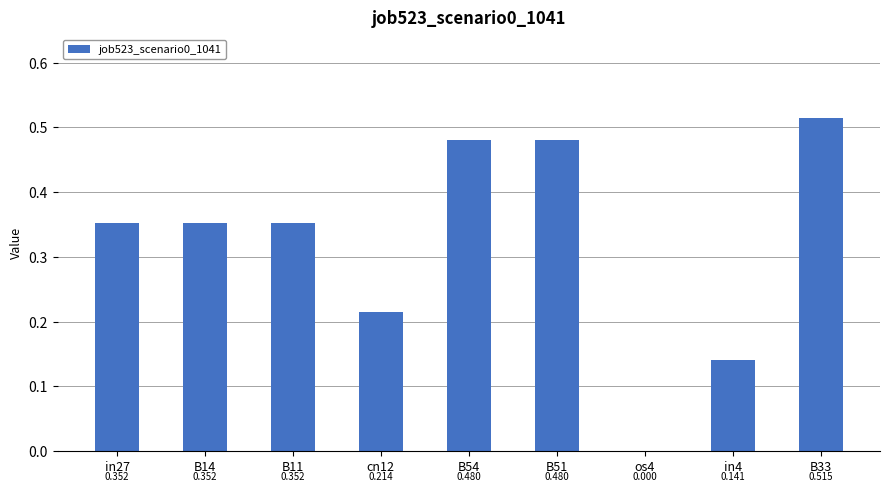

What is the approximate value at in27?

0.4